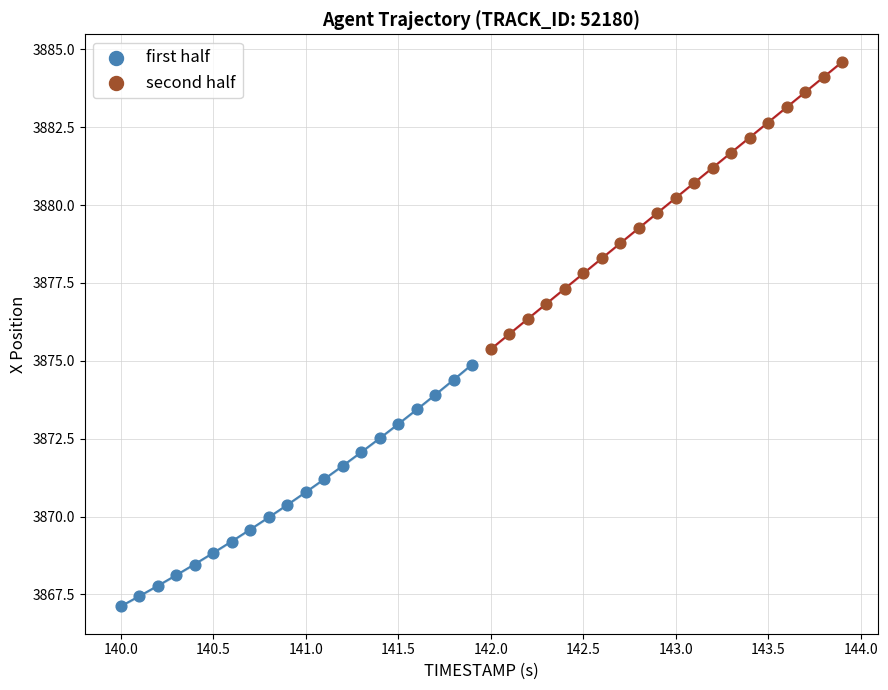

What are all the series names shown in the legend?

first half, second half